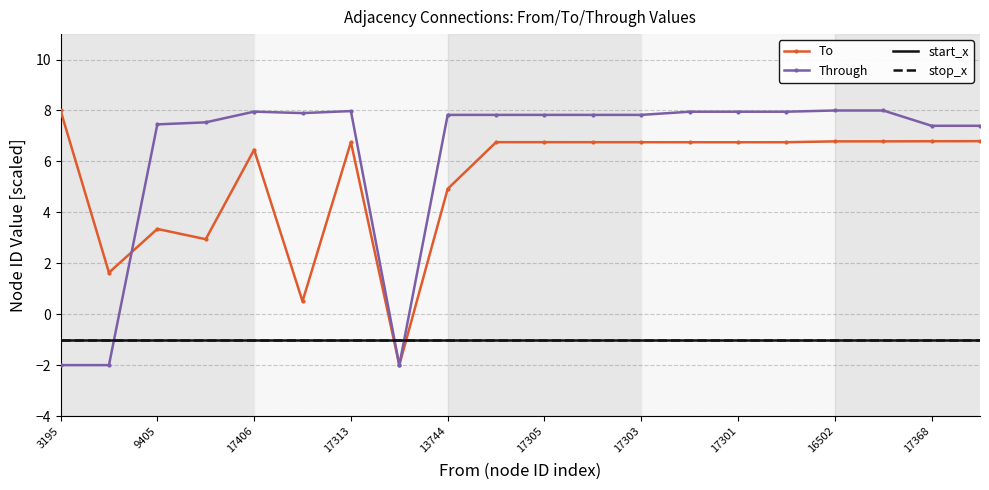

What is the maximum value for To?

8.0